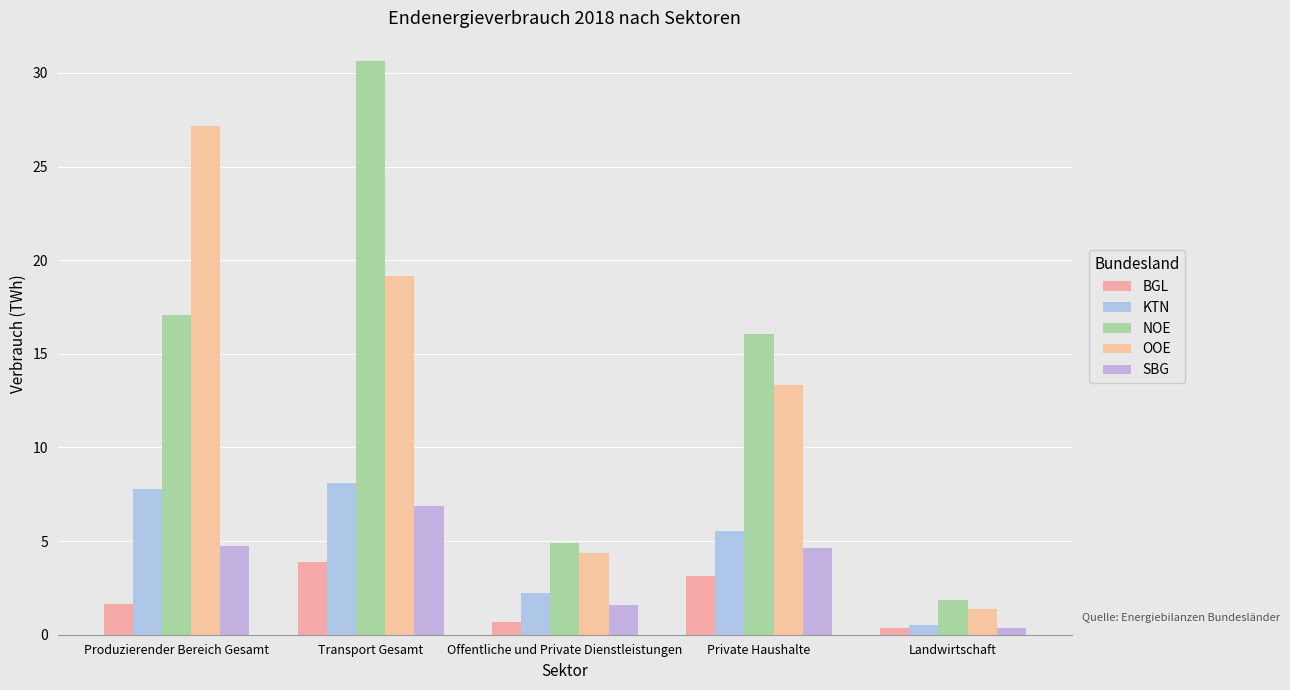

How many groups of bars are there?

5